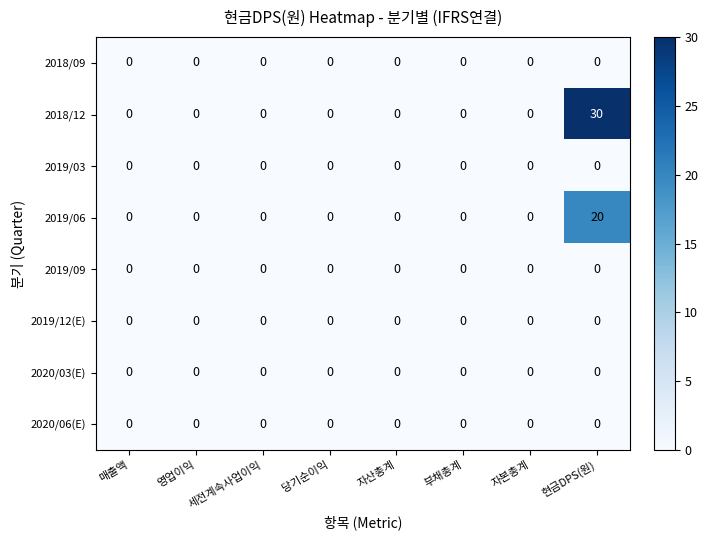

True or false: 2020/03(E) has a value of 0 at 세전계속사업이익.

True